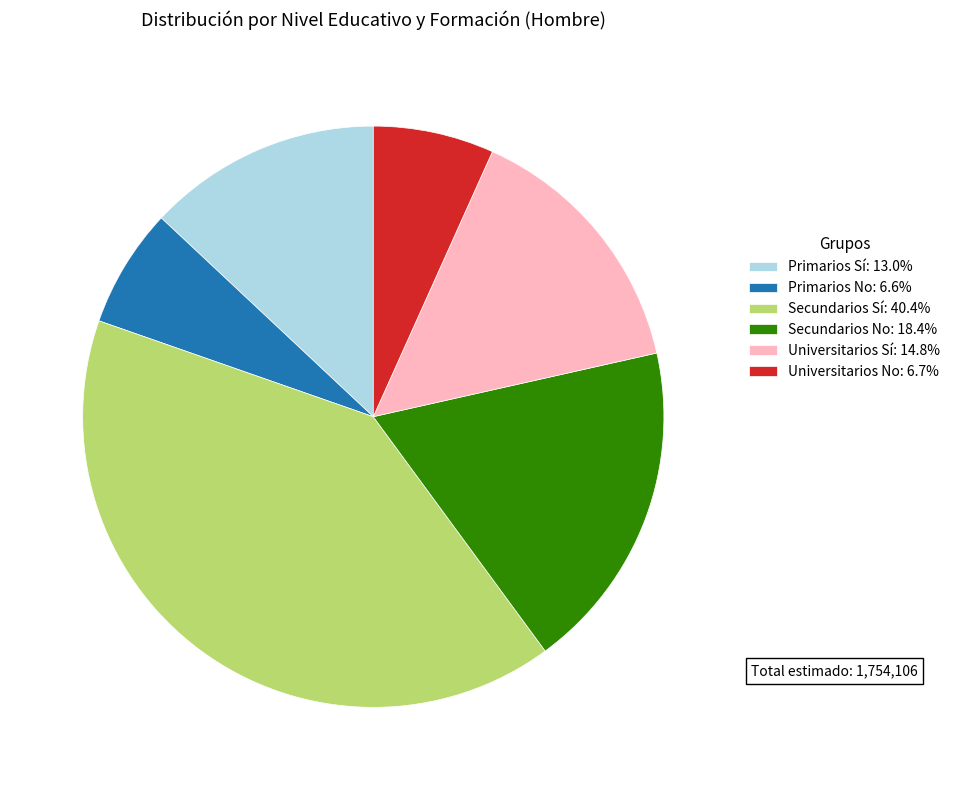

Is there any slice that represents more than half of the pie?

No